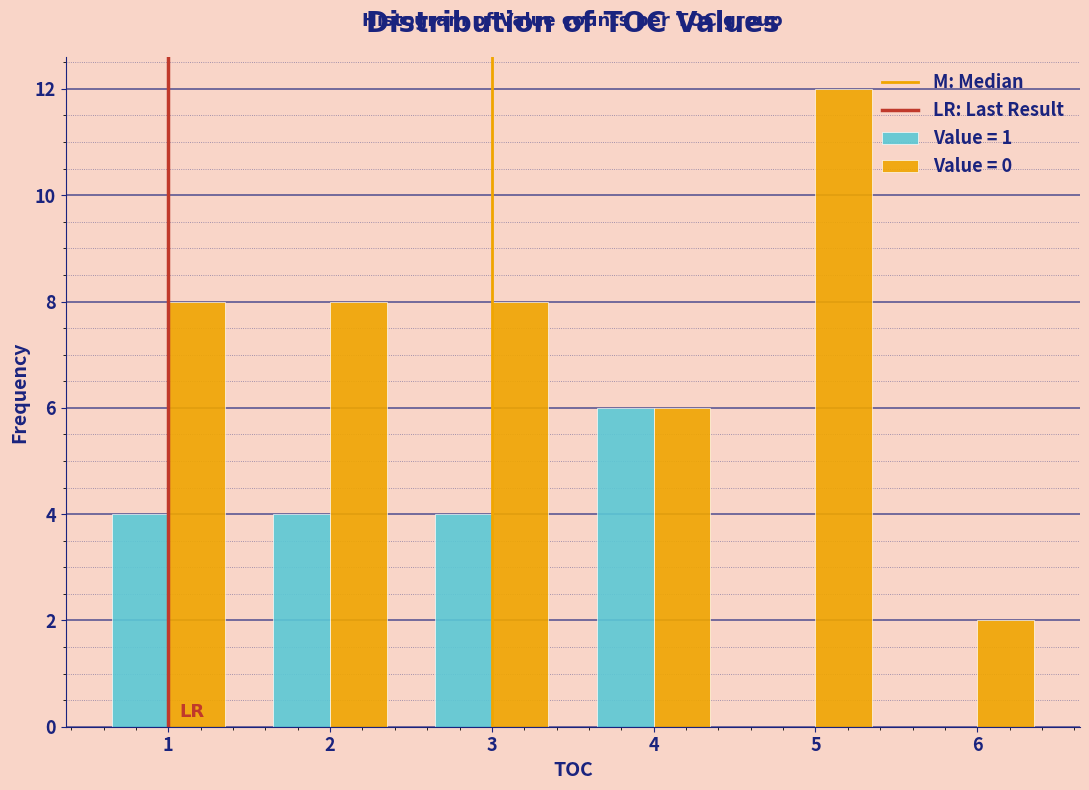

Reading left to right, extract all data points from this chart.

Value = 1: 4	4	4	6	0	0
Value = 0: 8	8	8	6	12	2